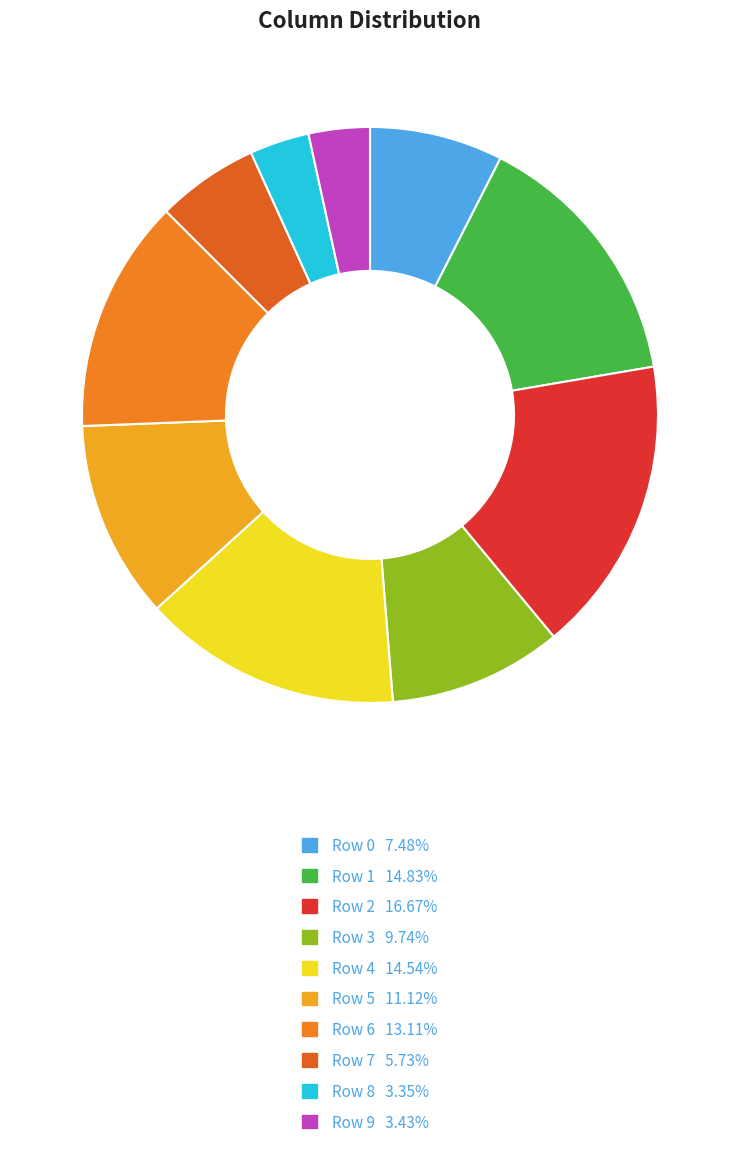

How many slices are in this pie chart?

10